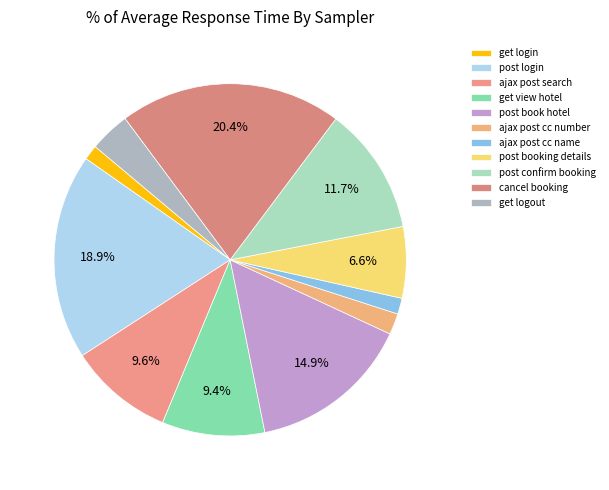

How many segments does this pie chart have?

11